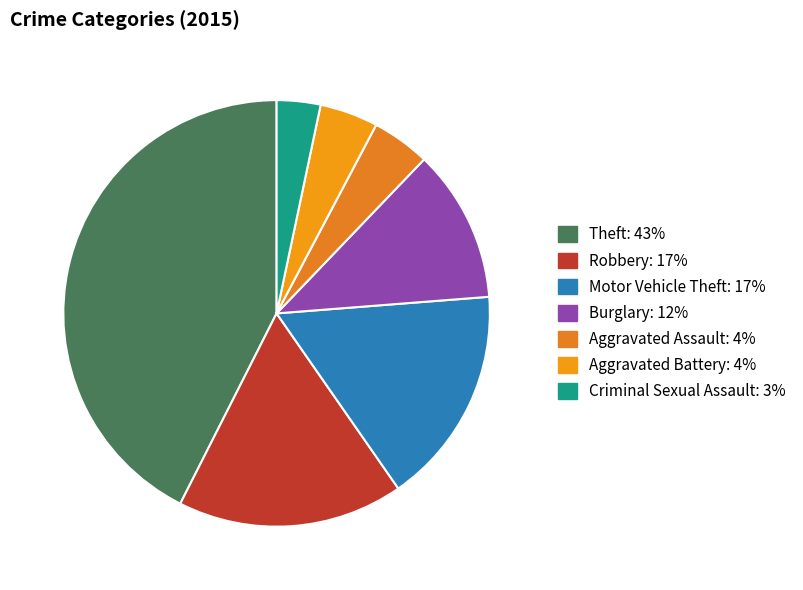

How many segments does this pie chart have?

7